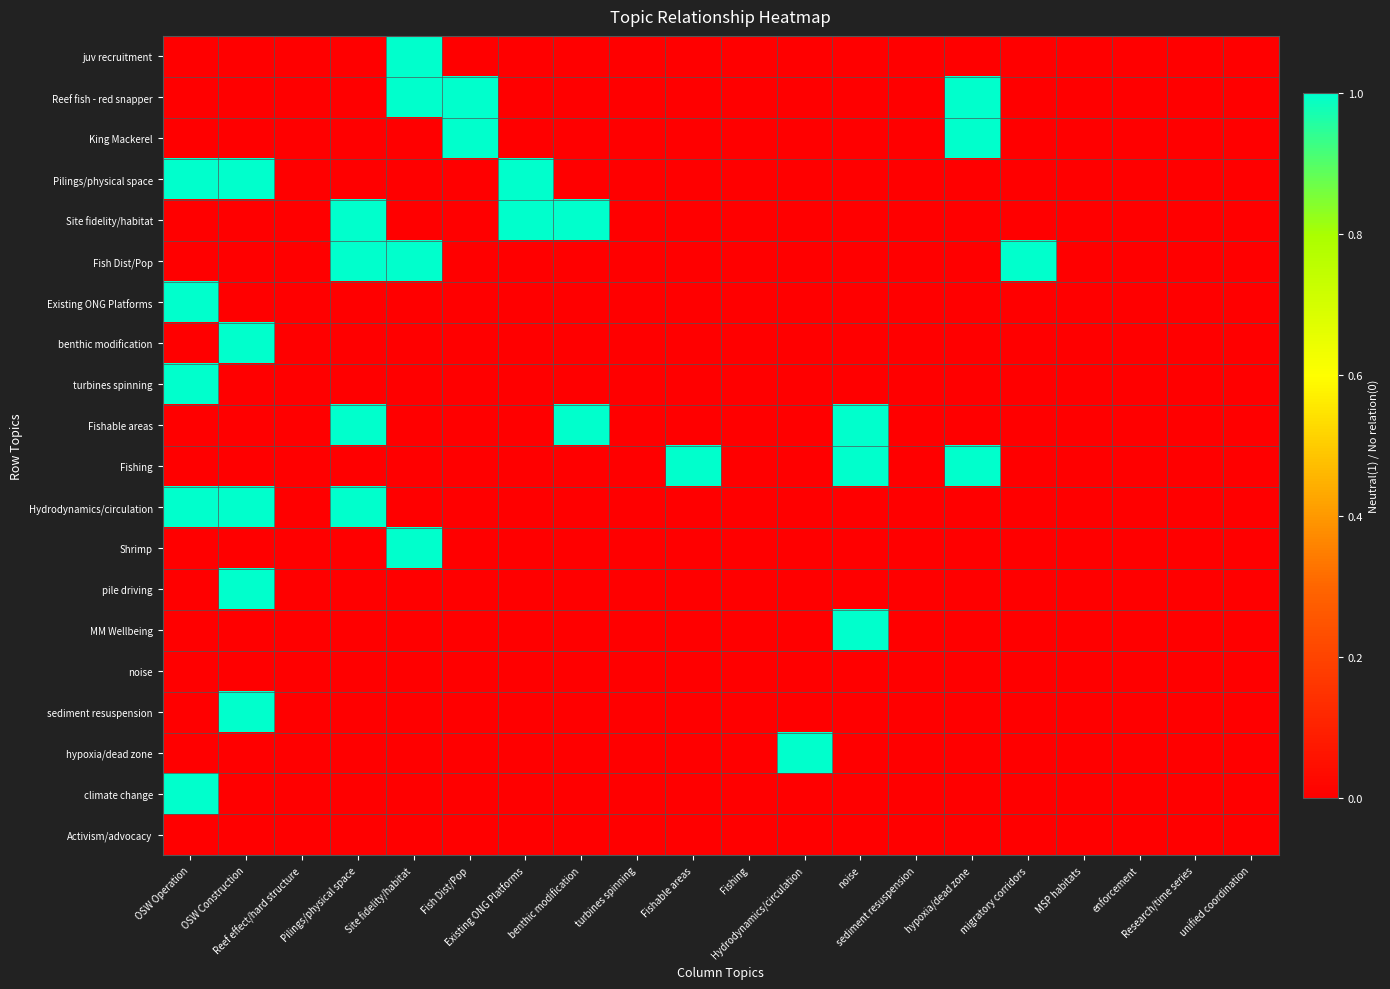

Reading left to right, transcribe all the data shown in this chart.

juv recruitment: OSW Operation=0	OSW Construction=0	Reef effect/hard structure=0	Pilings/physical space=0	Site fidelity/habitat=1	Fish Dist/Pop=0	Existing ONG Platforms=0	benthic modification=0	turbines spinning=0	Fishable areas=0	Fishing=0	Hydrodynamics/circulation=0	noise=0	sediment resuspension=0	hypoxia/dead zone=0	migratory corridors=0	MSP habitats=0	enforcement=0	Research/time series=0	unified coordination=0
Reef fish - red snapper: OSW Operation=0	OSW Construction=0	Reef effect/hard structure=0	Pilings/physical space=0	Site fidelity/habitat=1	Fish Dist/Pop=1	Existing ONG Platforms=0	benthic modification=0	turbines spinning=0	Fishable areas=0	Fishing=0	Hydrodynamics/circulation=0	noise=0	sediment resuspension=0	hypoxia/dead zone=1	migratory corridors=0	MSP habitats=0	enforcement=0	Research/time series=0	unified coordination=0
King Mackerel: OSW Operation=0	OSW Construction=0	Reef effect/hard structure=0	Pilings/physical space=0	Site fidelity/habitat=0	Fish Dist/Pop=1	Existing ONG Platforms=0	benthic modification=0	turbines spinning=0	Fishable areas=0	Fishing=0	Hydrodynamics/circulation=0	noise=0	sediment resuspension=0	hypoxia/dead zone=1	migratory corridors=0	MSP habitats=0	enforcement=0	Research/time series=0	unified coordination=0
Pilings/physical space: OSW Operation=1	OSW Construction=1	Reef effect/hard structure=0	Pilings/physical space=0	Site fidelity/habitat=0	Fish Dist/Pop=0	Existing ONG Platforms=1	benthic modification=0	turbines spinning=0	Fishable areas=0	Fishing=0	Hydrodynamics/circulation=0	noise=0	sediment resuspension=0	hypoxia/dead zone=0	migratory corridors=0	MSP habitats=0	enforcement=0	Research/time series=0	unified coordination=0
Site fidelity/habitat: OSW Operation=0	OSW Construction=0	Reef effect/hard structure=0	Pilings/physical space=1	Site fidelity/habitat=0	Fish Dist/Pop=0	Existing ONG Platforms=1	benthic modification=1	turbines spinning=0	Fishable areas=0	Fishing=0	Hydrodynamics/circulation=0	noise=0	sediment resuspension=0	hypoxia/dead zone=0	migratory corridors=0	MSP habitats=0	enforcement=0	Research/time series=0	unified coordination=0
Fish Dist/Pop: OSW Operation=0	OSW Construction=0	Reef effect/hard structure=0	Pilings/physical space=1	Site fidelity/habitat=1	Fish Dist/Pop=0	Existing ONG Platforms=0	benthic modification=0	turbines spinning=0	Fishable areas=0	Fishing=0	Hydrodynamics/circulation=0	noise=0	sediment resuspension=0	hypoxia/dead zone=0	migratory corridors=1	MSP habitats=0	enforcement=0	Research/time series=0	unified coordination=0
Existing ONG Platforms: OSW Operation=1	OSW Construction=0	Reef effect/hard structure=0	Pilings/physical space=0	Site fidelity/habitat=0	Fish Dist/Pop=0	Existing ONG Platforms=0	benthic modification=0	turbines spinning=0	Fishable areas=0	Fishing=0	Hydrodynamics/circulation=0	noise=0	sediment resuspension=0	hypoxia/dead zone=0	migratory corridors=0	MSP habitats=0	enforcement=0	Research/time series=0	unified coordination=0
benthic modification: OSW Operation=0	OSW Construction=1	Reef effect/hard structure=0	Pilings/physical space=0	Site fidelity/habitat=0	Fish Dist/Pop=0	Existing ONG Platforms=0	benthic modification=0	turbines spinning=0	Fishable areas=0	Fishing=0	Hydrodynamics/circulation=0	noise=0	sediment resuspension=0	hypoxia/dead zone=0	migratory corridors=0	MSP habitats=0	enforcement=0	Research/time series=0	unified coordination=0
turbines spinning: OSW Operation=1	OSW Construction=0	Reef effect/hard structure=0	Pilings/physical space=0	Site fidelity/habitat=0	Fish Dist/Pop=0	Existing ONG Platforms=0	benthic modification=0	turbines spinning=0	Fishable areas=0	Fishing=0	Hydrodynamics/circulation=0	noise=0	sediment resuspension=0	hypoxia/dead zone=0	migratory corridors=0	MSP habitats=0	enforcement=0	Research/time series=0	unified coordination=0
Fishable areas: OSW Operation=0	OSW Construction=0	Reef effect/hard structure=0	Pilings/physical space=1	Site fidelity/habitat=0	Fish Dist/Pop=0	Existing ONG Platforms=0	benthic modification=1	turbines spinning=0	Fishable areas=0	Fishing=0	Hydrodynamics/circulation=0	noise=1	sediment resuspension=0	hypoxia/dead zone=0	migratory corridors=0	MSP habitats=0	enforcement=0	Research/time series=0	unified coordination=0
Fishing: OSW Operation=0	OSW Construction=0	Reef effect/hard structure=0	Pilings/physical space=0	Site fidelity/habitat=0	Fish Dist/Pop=0	Existing ONG Platforms=0	benthic modification=0	turbines spinning=0	Fishable areas=1	Fishing=0	Hydrodynamics/circulation=0	noise=1	sediment resuspension=0	hypoxia/dead zone=1	migratory corridors=0	MSP habitats=0	enforcement=0	Research/time series=0	unified coordination=0
Hydrodynamics/circulation: OSW Operation=1	OSW Construction=1	Reef effect/hard structure=0	Pilings/physical space=1	Site fidelity/habitat=0	Fish Dist/Pop=0	Existing ONG Platforms=0	benthic modification=0	turbines spinning=0	Fishable areas=0	Fishing=0	Hydrodynamics/circulation=0	noise=0	sediment resuspension=0	hypoxia/dead zone=0	migratory corridors=0	MSP habitats=0	enforcement=0	Research/time series=0	unified coordination=0
Shrimp: OSW Operation=0	OSW Construction=0	Reef effect/hard structure=0	Pilings/physical space=0	Site fidelity/habitat=1	Fish Dist/Pop=0	Existing ONG Platforms=0	benthic modification=0	turbines spinning=0	Fishable areas=0	Fishing=0	Hydrodynamics/circulation=0	noise=0	sediment resuspension=0	hypoxia/dead zone=0	migratory corridors=0	MSP habitats=0	enforcement=0	Research/time series=0	unified coordination=0
pile driving: OSW Operation=0	OSW Construction=1	Reef effect/hard structure=0	Pilings/physical space=0	Site fidelity/habitat=0	Fish Dist/Pop=0	Existing ONG Platforms=0	benthic modification=0	turbines spinning=0	Fishable areas=0	Fishing=0	Hydrodynamics/circulation=0	noise=0	sediment resuspension=0	hypoxia/dead zone=0	migratory corridors=0	MSP habitats=0	enforcement=0	Research/time series=0	unified coordination=0
MM Wellbeing: OSW Operation=0	OSW Construction=0	Reef effect/hard structure=0	Pilings/physical space=0	Site fidelity/habitat=0	Fish Dist/Pop=0	Existing ONG Platforms=0	benthic modification=0	turbines spinning=0	Fishable areas=0	Fishing=0	Hydrodynamics/circulation=0	noise=1	sediment resuspension=0	hypoxia/dead zone=0	migratory corridors=0	MSP habitats=0	enforcement=0	Research/time series=0	unified coordination=0
noise: OSW Operation=0	OSW Construction=0	Reef effect/hard structure=0	Pilings/physical space=0	Site fidelity/habitat=0	Fish Dist/Pop=0	Existing ONG Platforms=0	benthic modification=0	turbines spinning=0	Fishable areas=0	Fishing=0	Hydrodynamics/circulation=0	noise=0	sediment resuspension=0	hypoxia/dead zone=0	migratory corridors=0	MSP habitats=0	enforcement=0	Research/time series=0	unified coordination=0
sediment resuspension: OSW Operation=0	OSW Construction=1	Reef effect/hard structure=0	Pilings/physical space=0	Site fidelity/habitat=0	Fish Dist/Pop=0	Existing ONG Platforms=0	benthic modification=0	turbines spinning=0	Fishable areas=0	Fishing=0	Hydrodynamics/circulation=0	noise=0	sediment resuspension=0	hypoxia/dead zone=0	migratory corridors=0	MSP habitats=0	enforcement=0	Research/time series=0	unified coordination=0
hypoxia/dead zone: OSW Operation=0	OSW Construction=0	Reef effect/hard structure=0	Pilings/physical space=0	Site fidelity/habitat=0	Fish Dist/Pop=0	Existing ONG Platforms=0	benthic modification=0	turbines spinning=0	Fishable areas=0	Fishing=0	Hydrodynamics/circulation=1	noise=0	sediment resuspension=0	hypoxia/dead zone=0	migratory corridors=0	MSP habitats=0	enforcement=0	Research/time series=0	unified coordination=0
climate change: OSW Operation=1	OSW Construction=0	Reef effect/hard structure=0	Pilings/physical space=0	Site fidelity/habitat=0	Fish Dist/Pop=0	Existing ONG Platforms=0	benthic modification=0	turbines spinning=0	Fishable areas=0	Fishing=0	Hydrodynamics/circulation=0	noise=0	sediment resuspension=0	hypoxia/dead zone=0	migratory corridors=0	MSP habitats=0	enforcement=0	Research/time series=0	unified coordination=0
Activism/advocacy: OSW Operation=0	OSW Construction=0	Reef effect/hard structure=0	Pilings/physical space=0	Site fidelity/habitat=0	Fish Dist/Pop=0	Existing ONG Platforms=0	benthic modification=0	turbines spinning=0	Fishable areas=0	Fishing=0	Hydrodynamics/circulation=0	noise=0	sediment resuspension=0	hypoxia/dead zone=0	migratory corridors=0	MSP habitats=0	enforcement=0	Research/time series=0	unified coordination=0